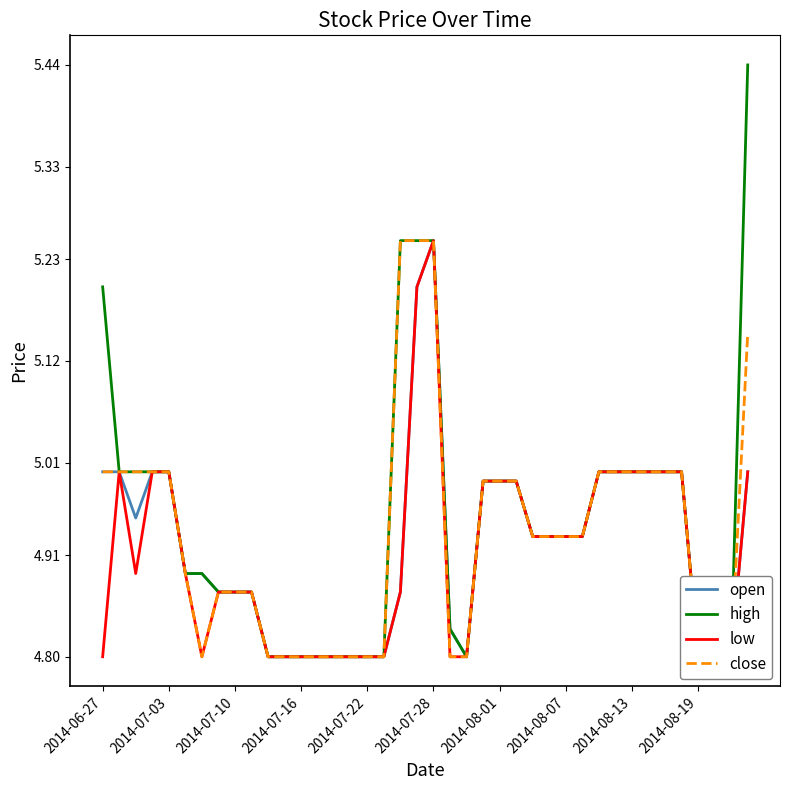

Which series has the largest total across all categories?

high